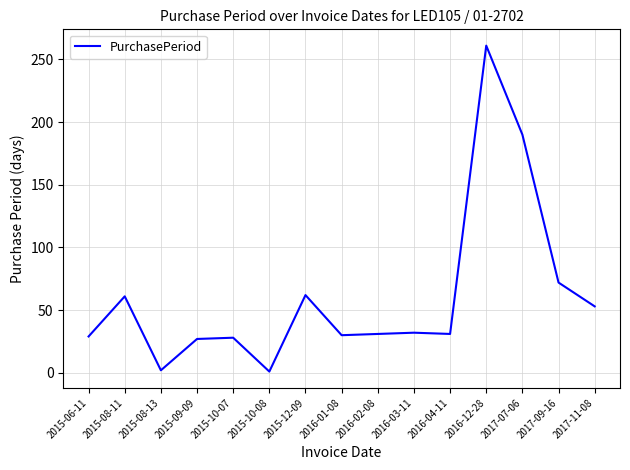

Is this an area chart (filled region under the line)?

No